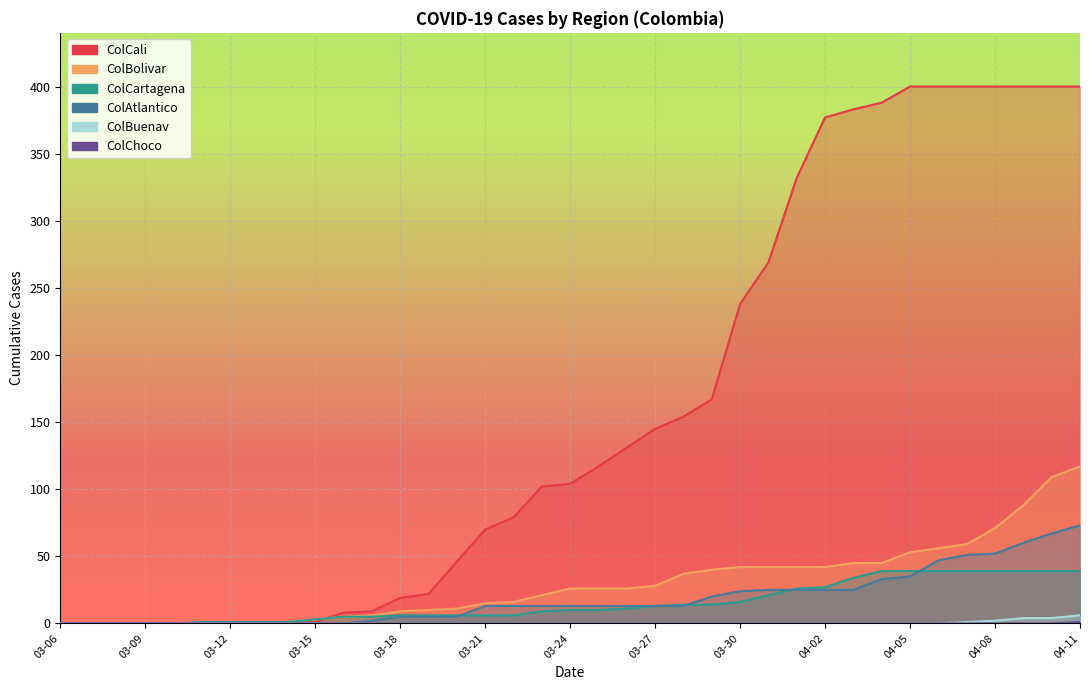

Which series changed the most between 2020-03-10 and 2020-03-28?

ColCali